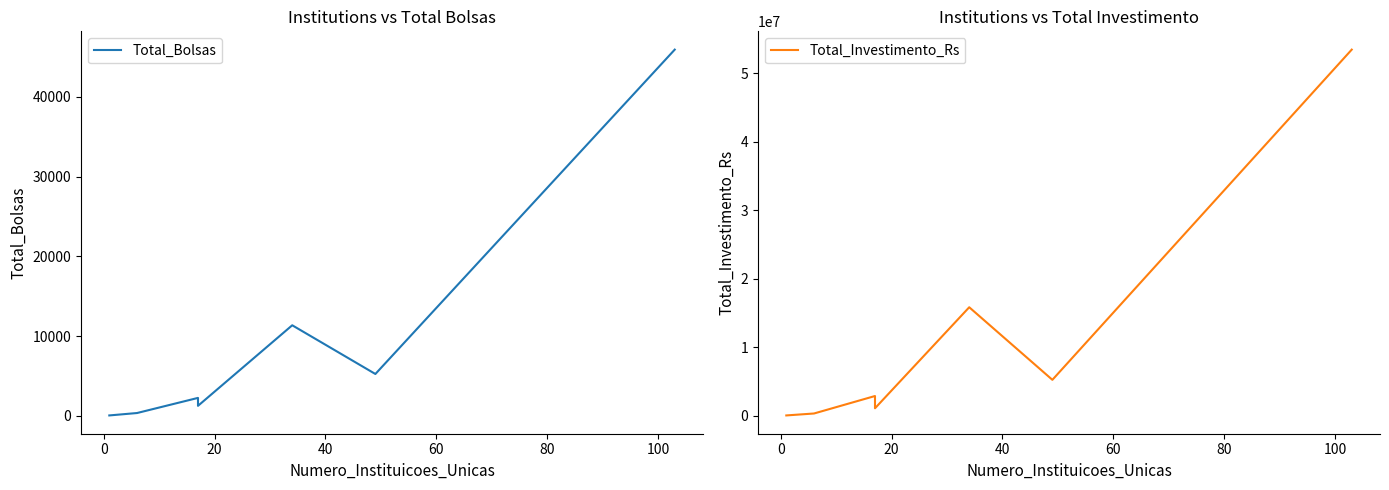

Which series has the largest range (max minus min)?

Total_Investimento_Rs